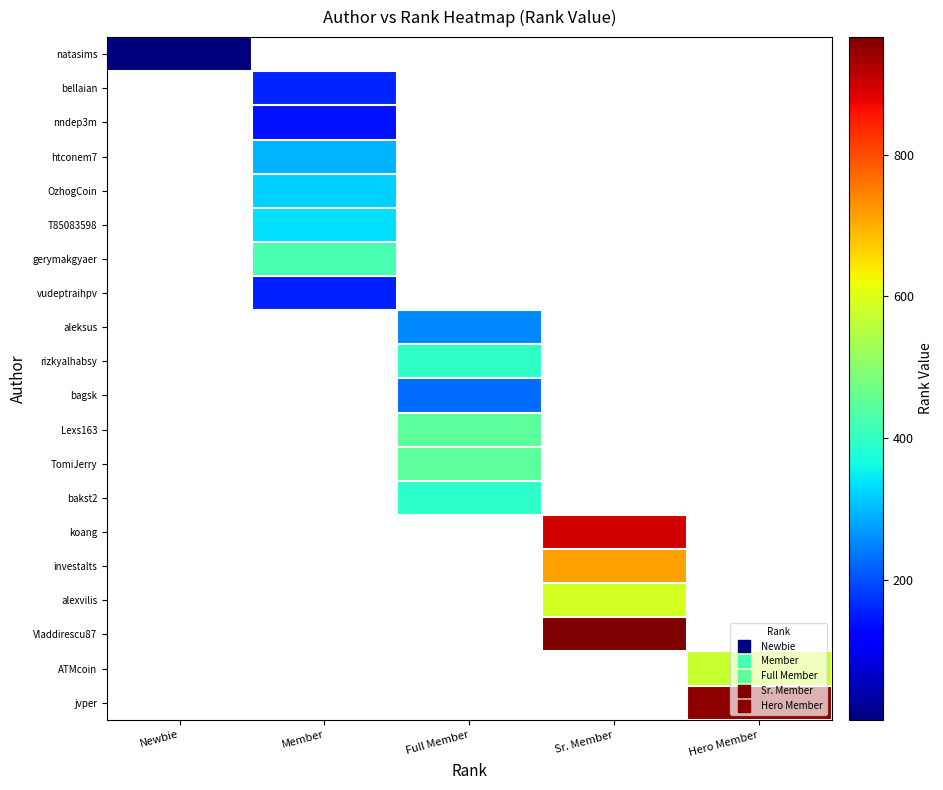

At how many categories does at least one series exceed 324?

4